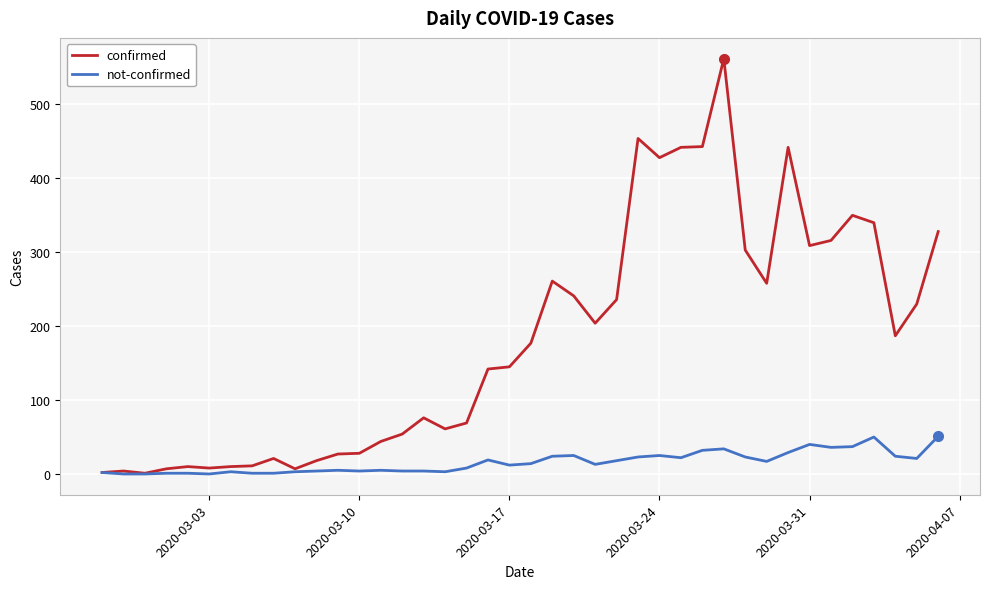

Which series has the widest spread of values?

confirmed